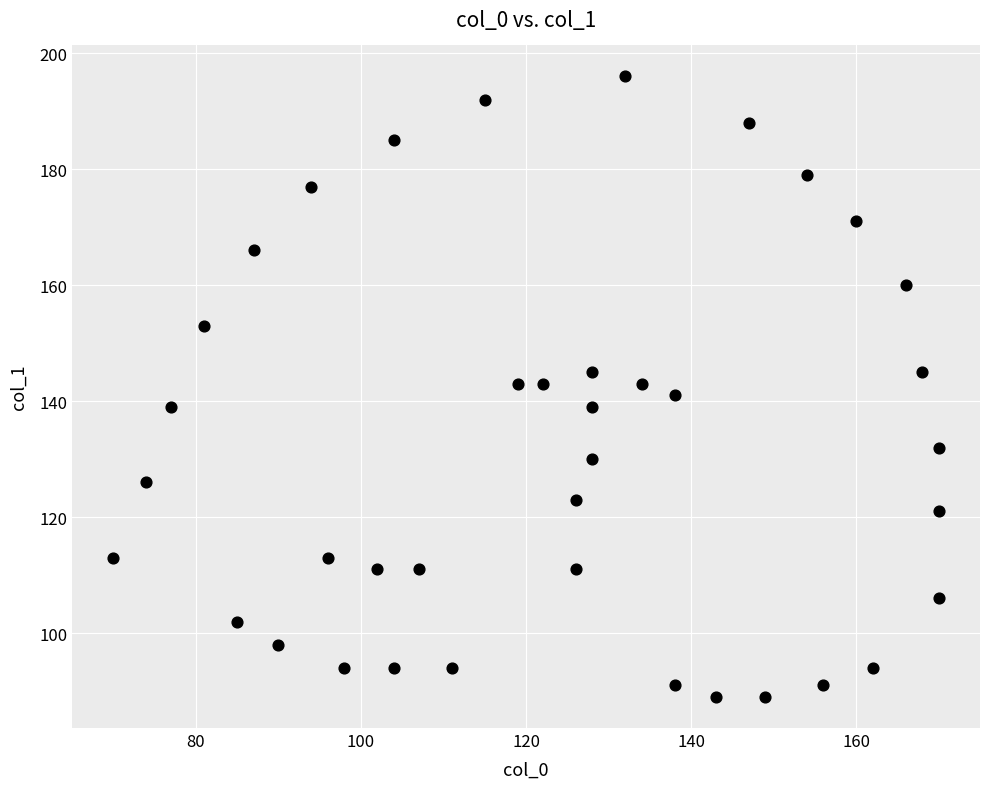

What is the range of X values (max minus min)?

100